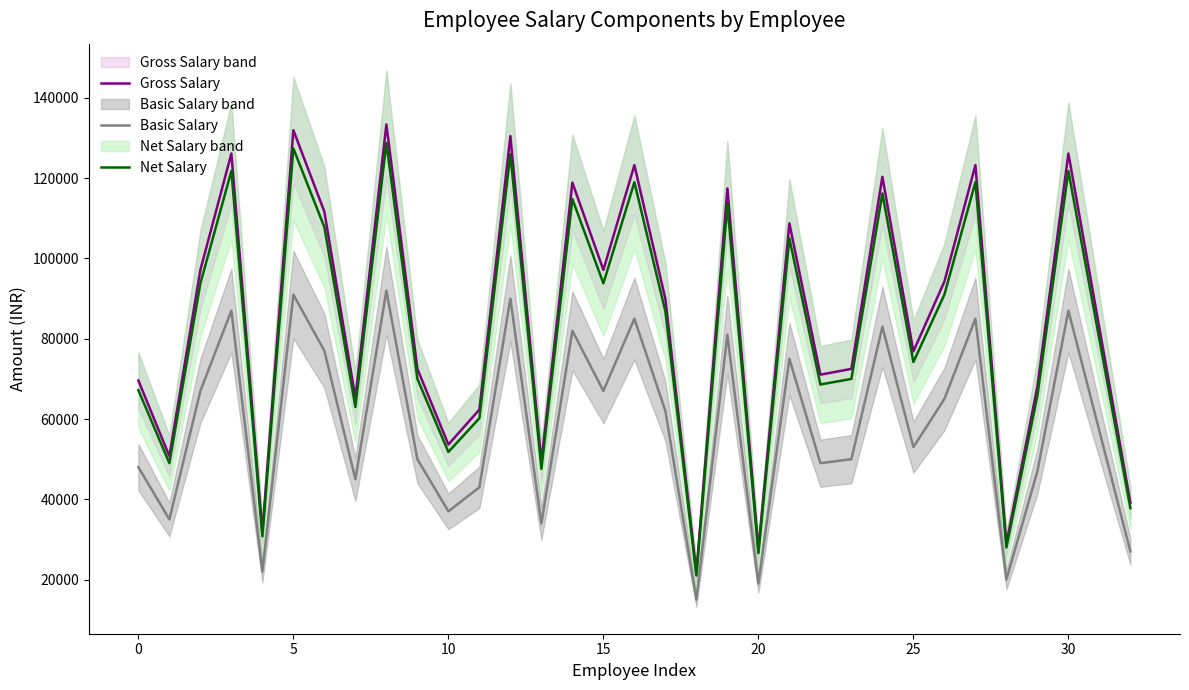

The Basic Salary series shows 48000 at 0. True or false?

True